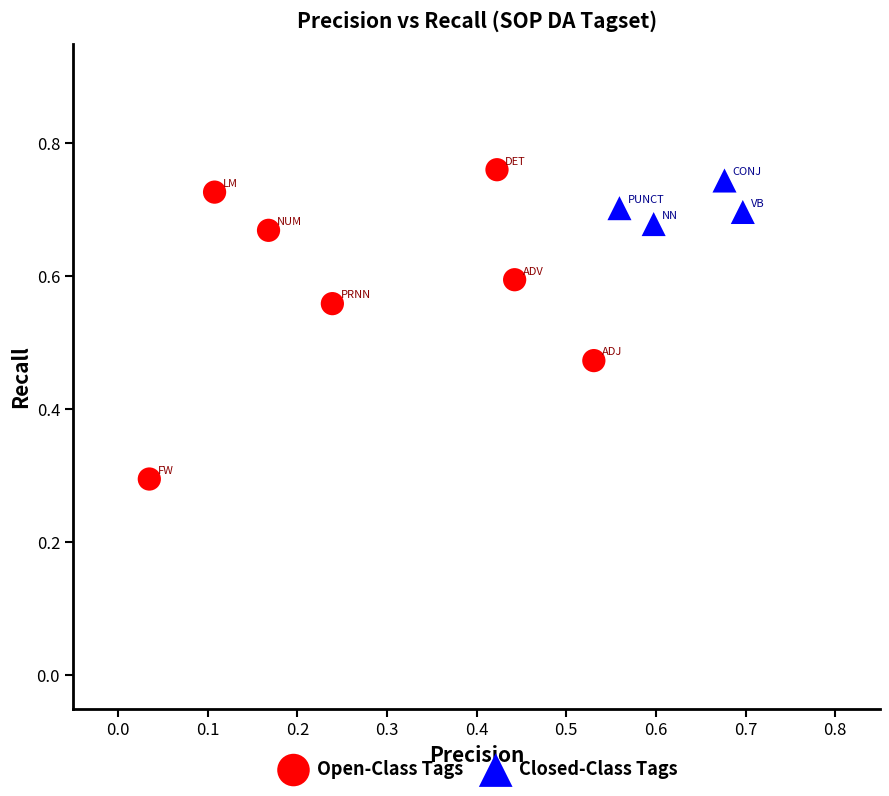

Which series reaches the maximum Y coordinate?

Open-Class Tags